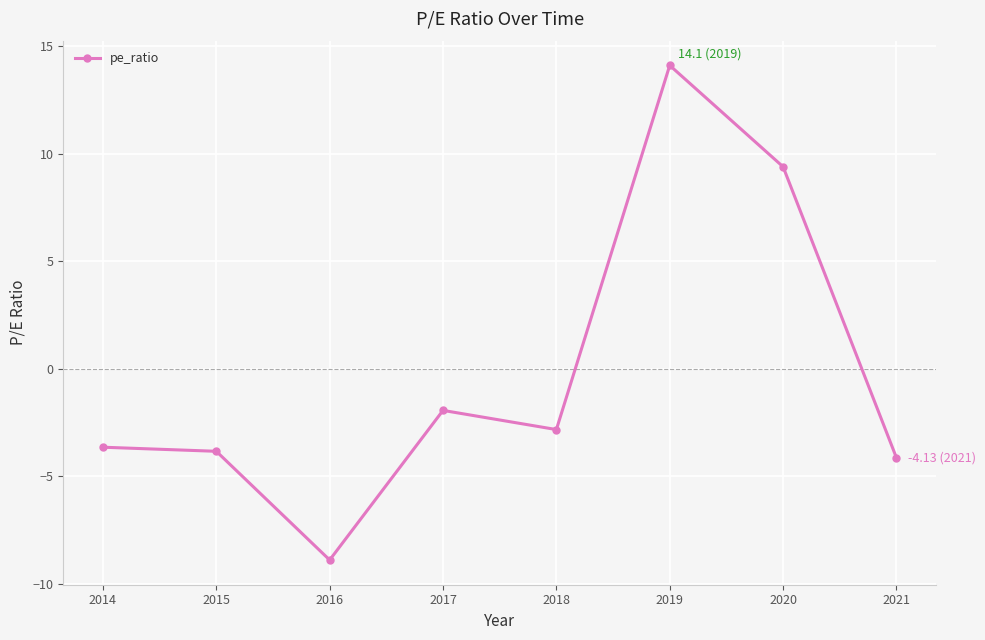

How many points are lower than both their immediate neighbors (excluding endpoints)?

2